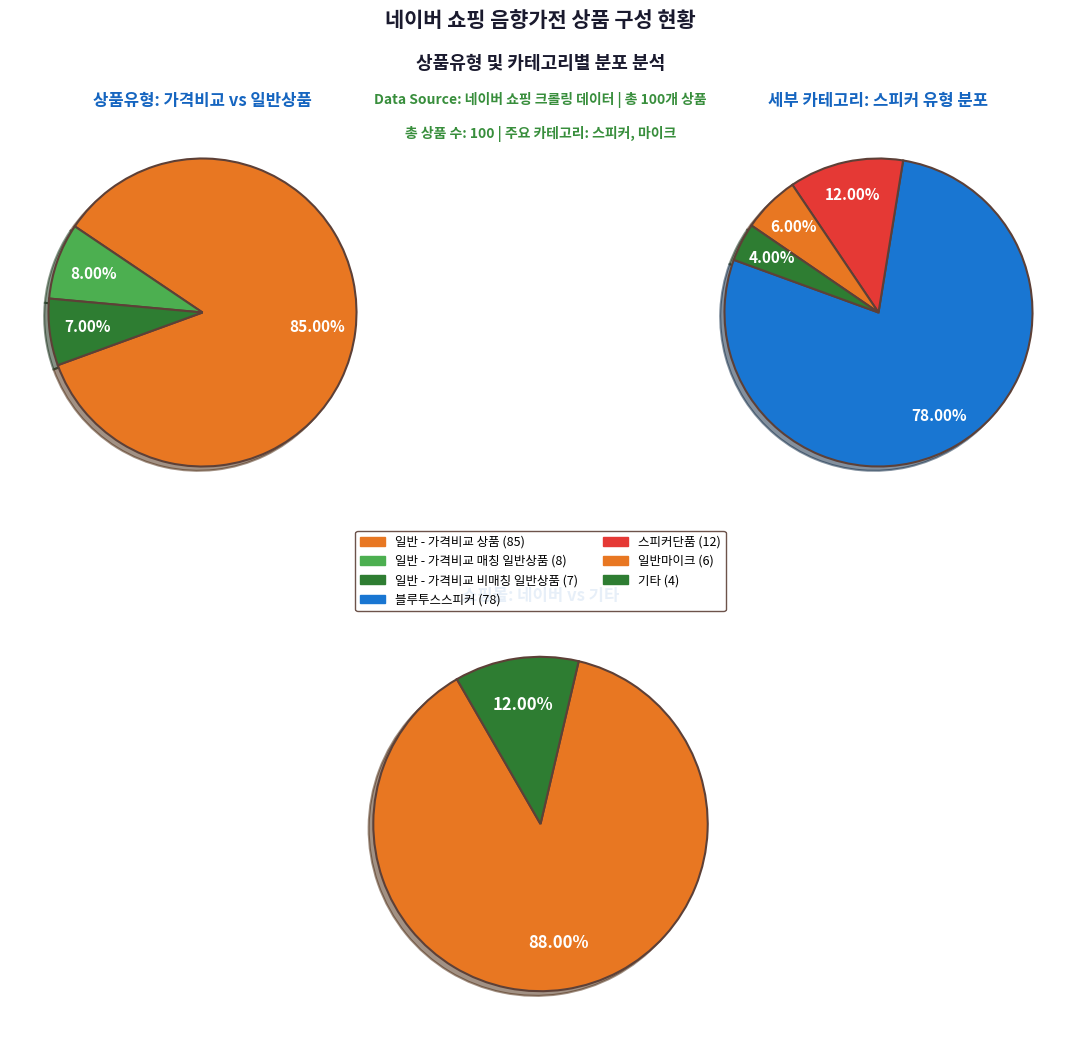

To the nearest percent, what is the combined percentage of 일반 - 가격비교 매칭 일반상품 and 일반 - 가격비교 상품?

93%